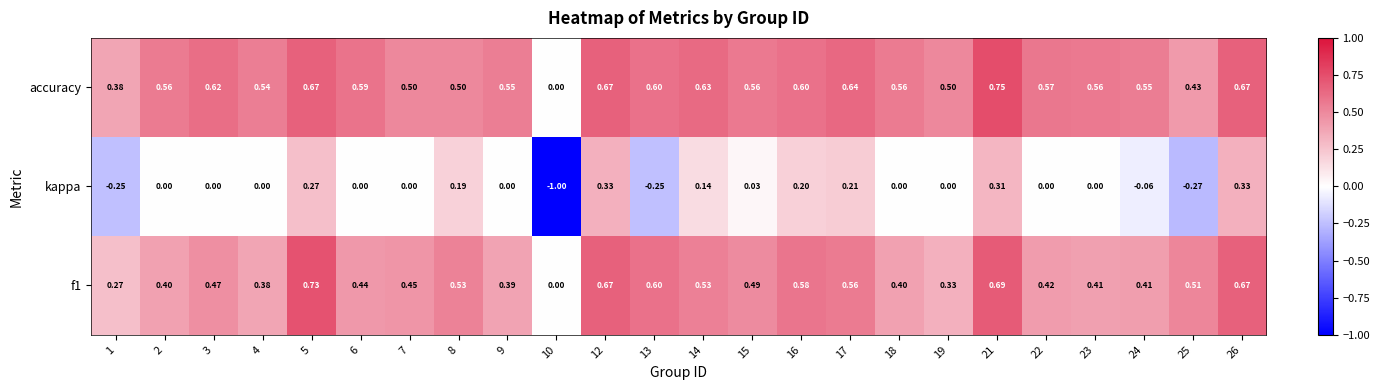

How many distinct data groups are displayed?

3